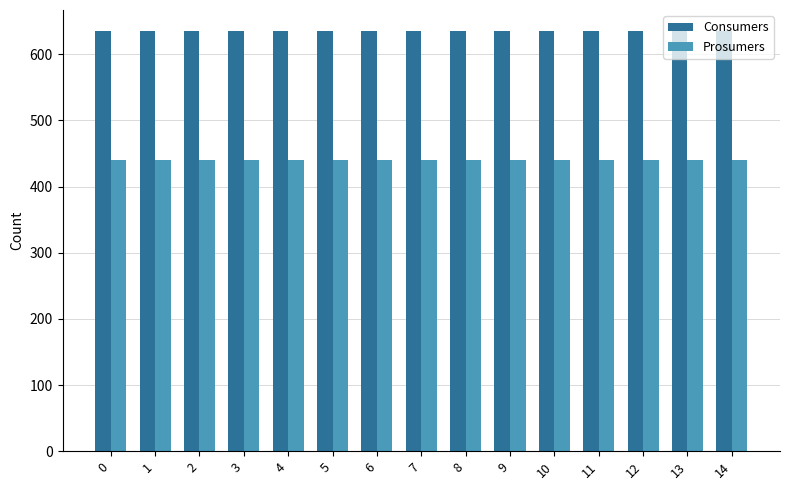

What is the spread (max minus min) of values at 0?

195